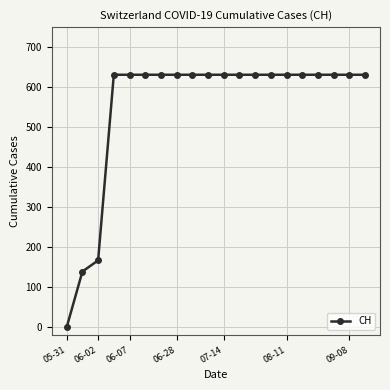

Reading left to right, transcribe all the data shown in this chart.

0	139	167	631	631	631	631	631	631	631	631	631	631	631	631	631	631	631	631	631